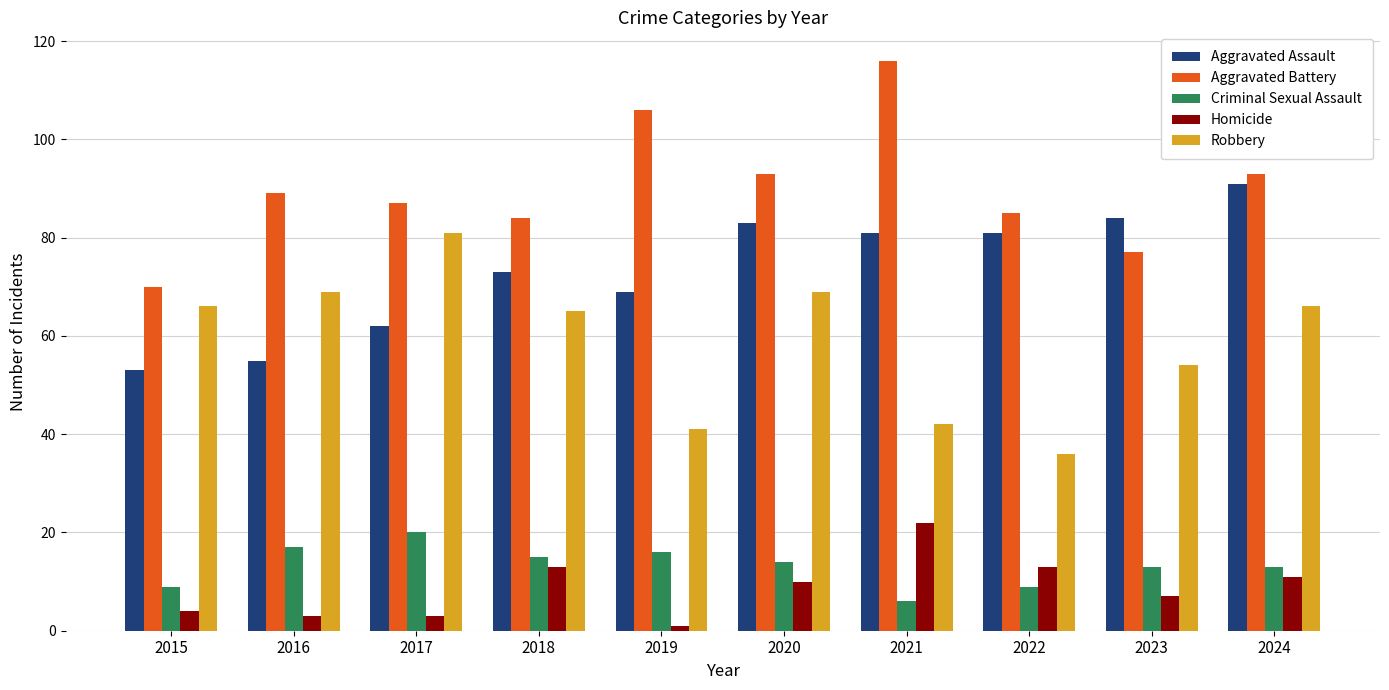

Does the chart contain stacked bars?

No